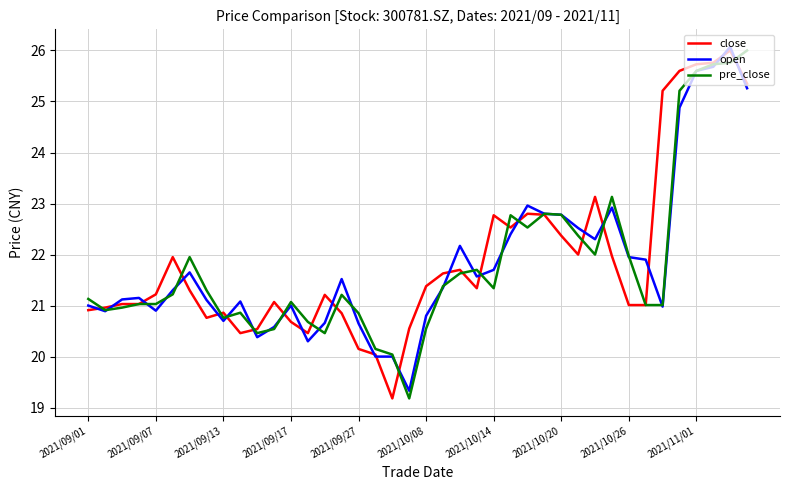

At how many categories does at least one series exceed 19?

40